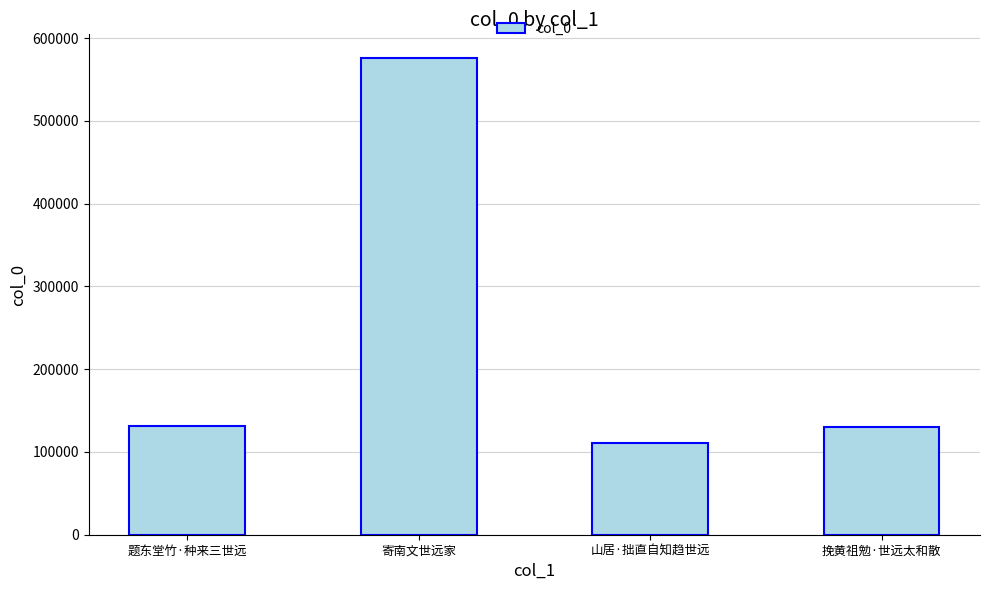

Is it true that the value at 寄南文世远家 is 575672?

True